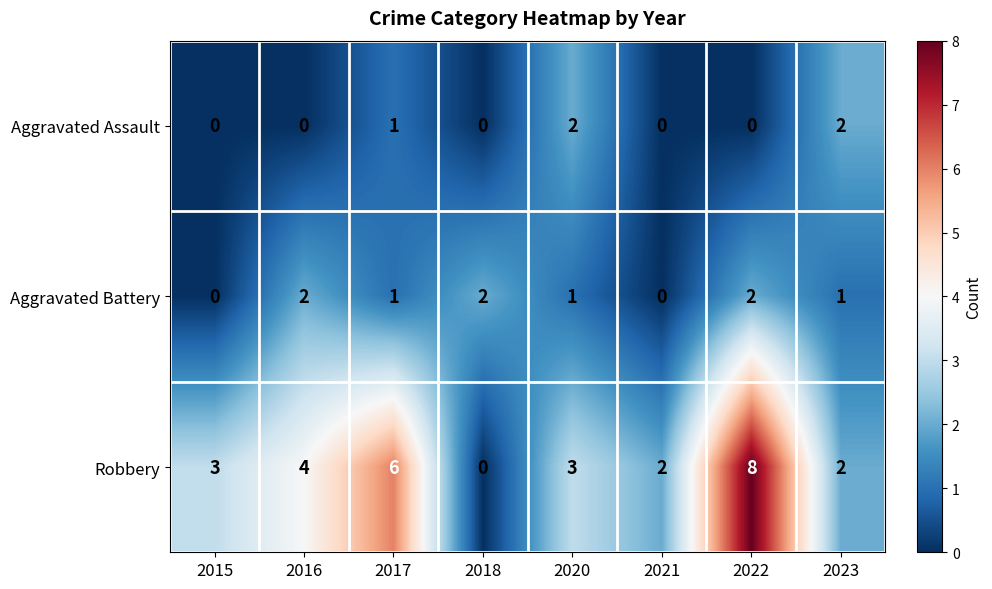

List the series in order of their overall mean, lowest first.

Aggravated Assault, Aggravated Battery, Robbery